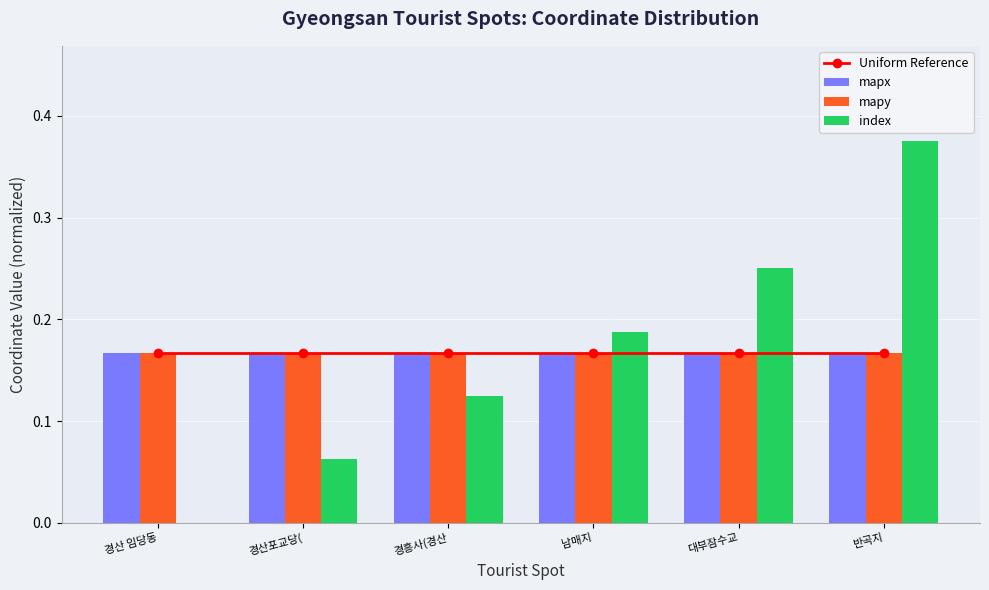

The mapx series shows 0.2 at 경산 임당동. True or false?

True